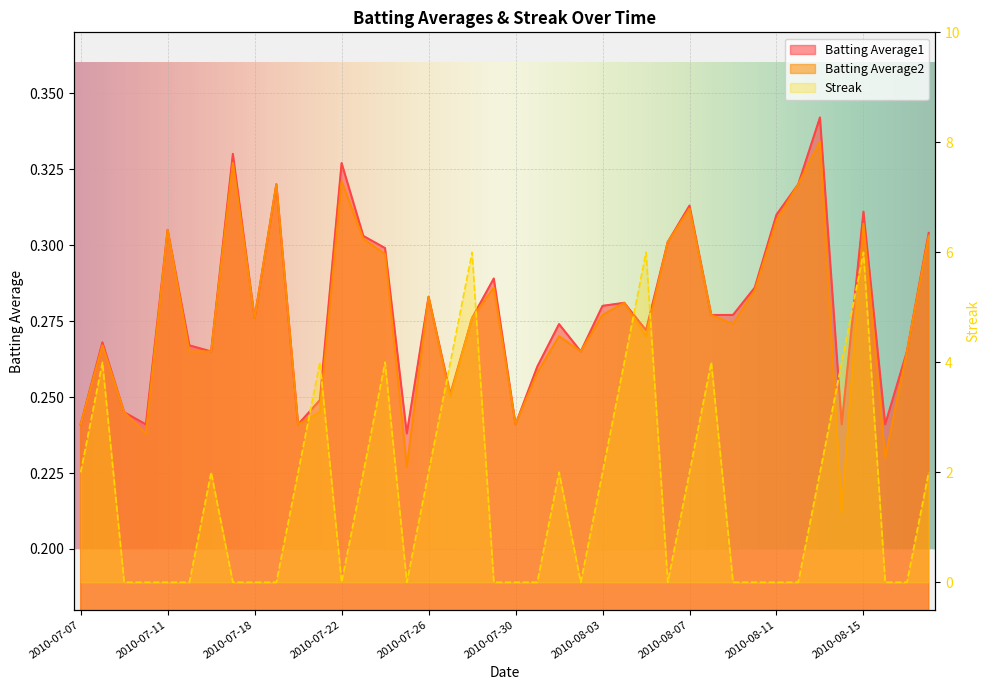

What is the sum of the Batting Average2 values at 2010-07-23 and 2010-07-26?

0.6